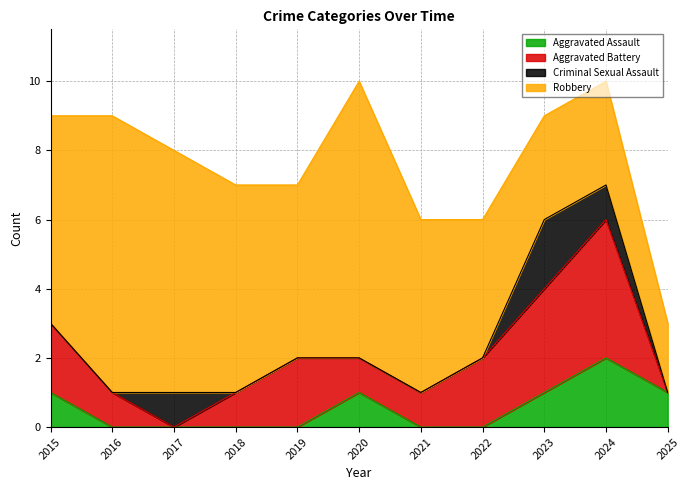

Which series changed the most between 2024 and 11?

Aggravated Battery